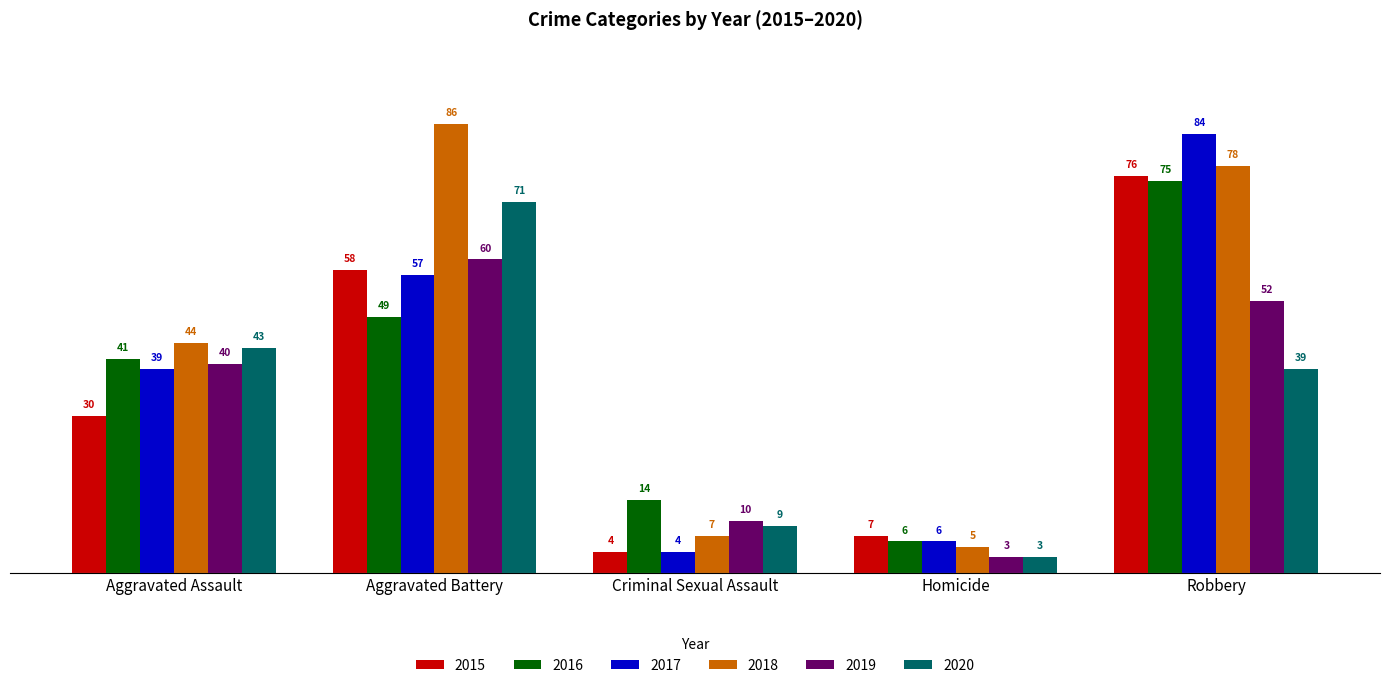

What is the label of the 1st bar from the left?

Aggravated Assault